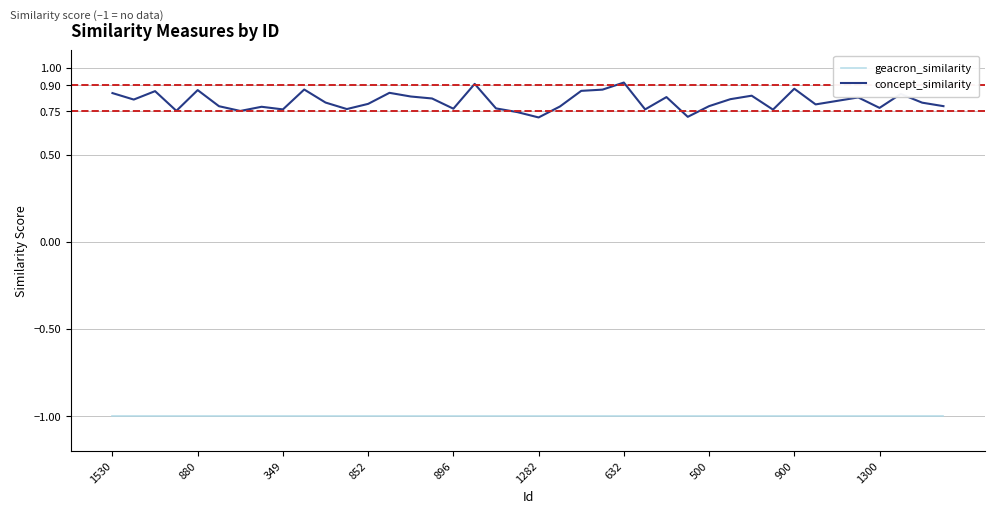

True or false: concept_similarity and geacron_similarity intersect in this chart.

False